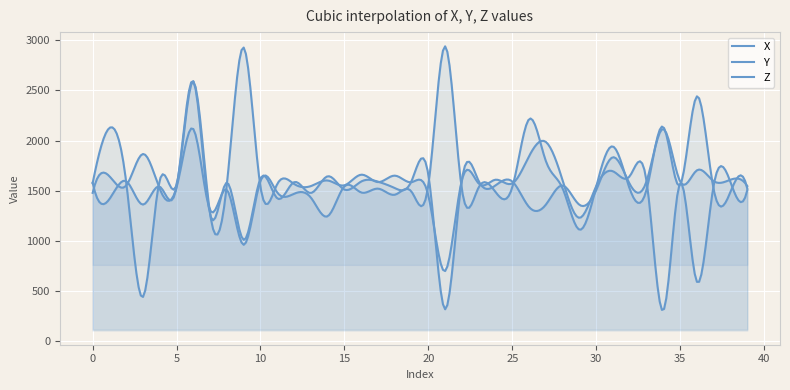

What is the lowest value of the Y series?

309.3